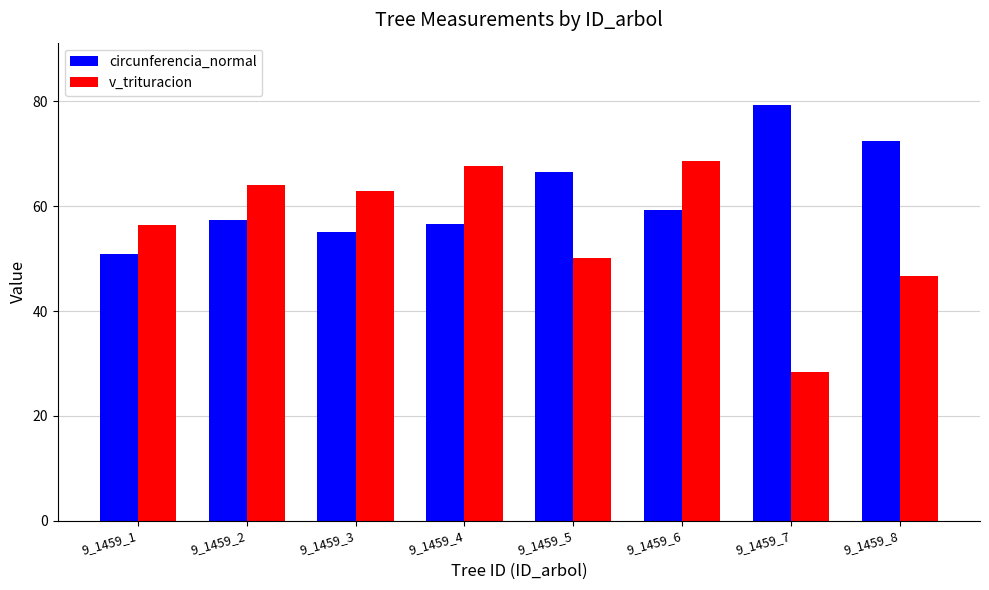

What is the difference between the second highest and minimum values in the circunferencia_normal series?

21.6